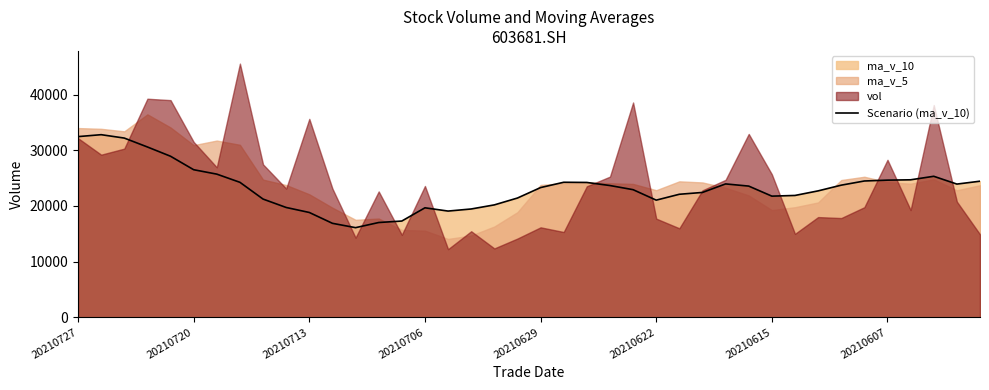

What is the minimum value for Scenario (ma_v_10)?

16105.4